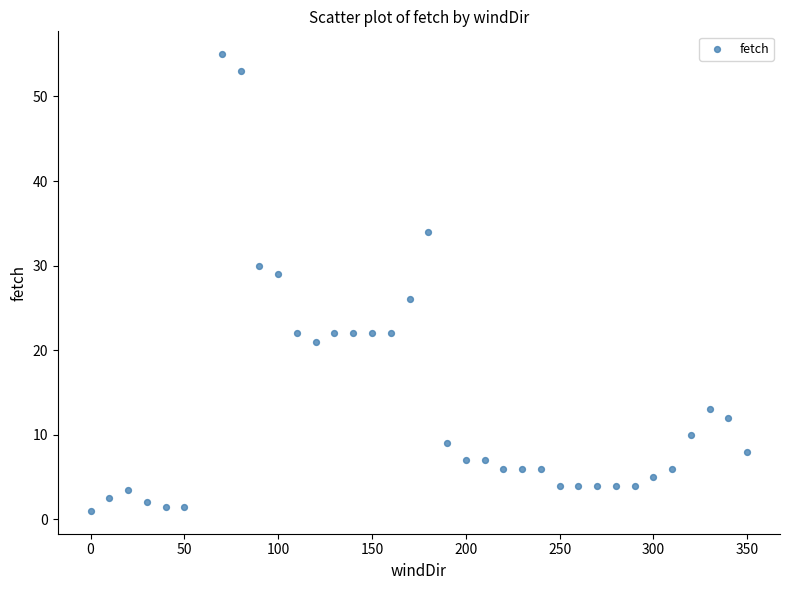

What is the range of Y values (max minus min)?

54.0